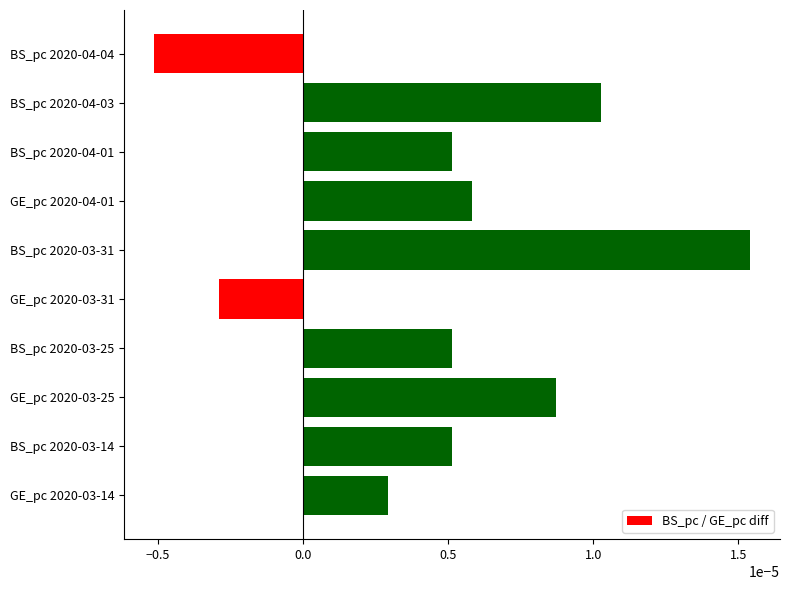

Between BS_pc 2020-03-25 and BS_pc 2020-04-03, which is larger?

BS_pc 2020-04-03